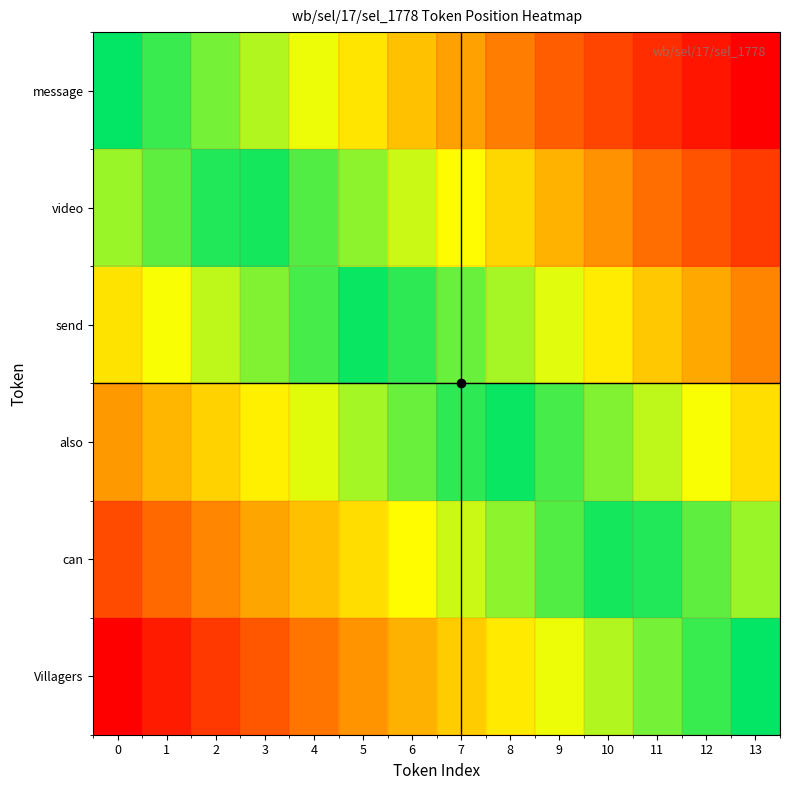

Rank the series by their maximum value, from lowest to highest.

Villagers, can, also, send, video, message